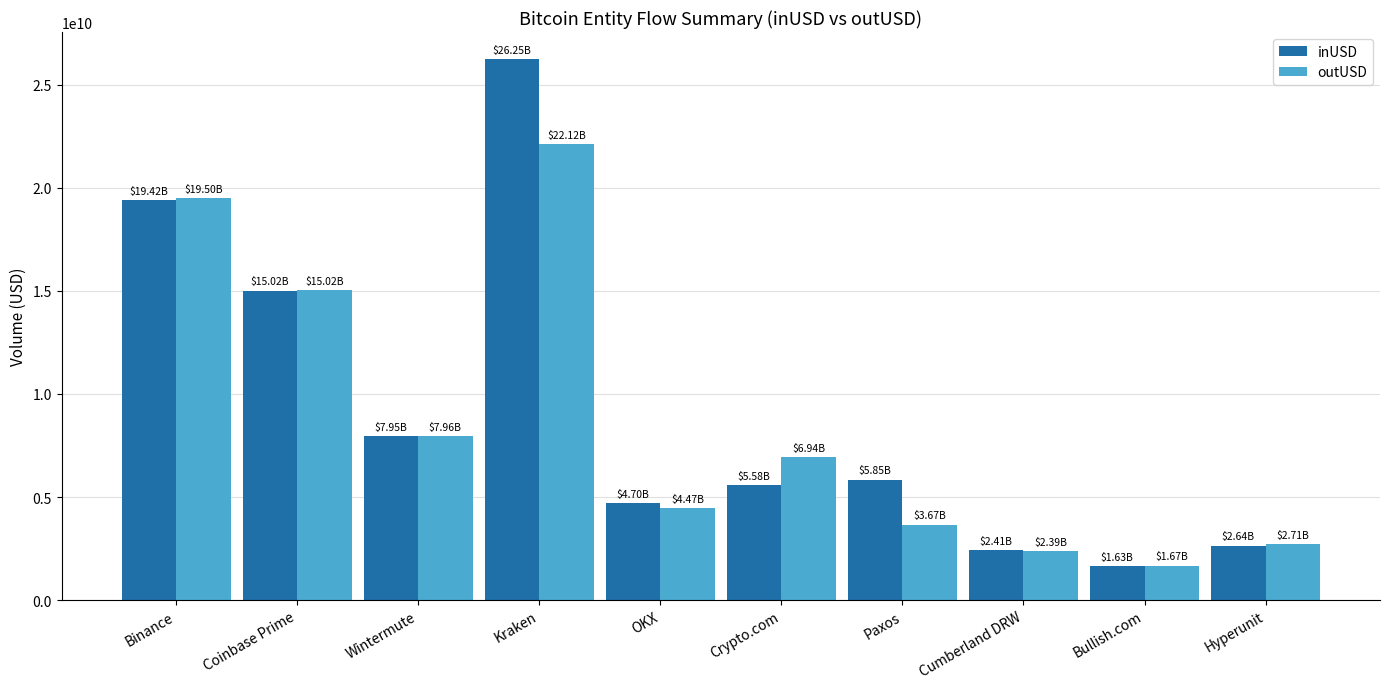

Rank the series by their maximum value, from lowest to highest.

outUSD, inUSD